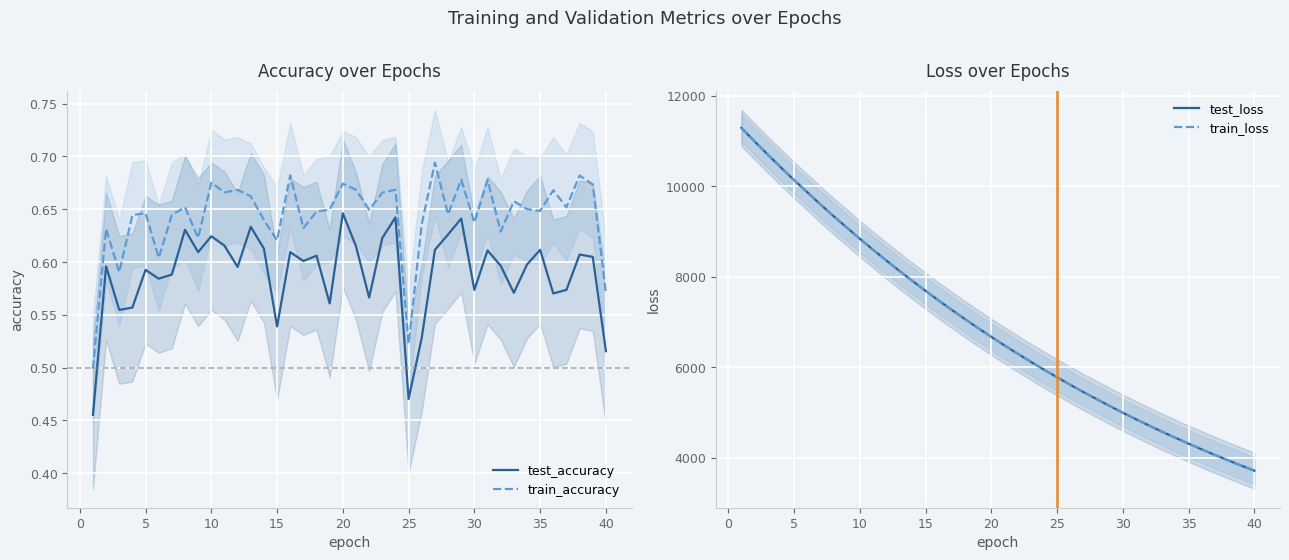

List the series in order of their peak value, lowest first.

test_accuracy, train_accuracy, train_loss, test_loss